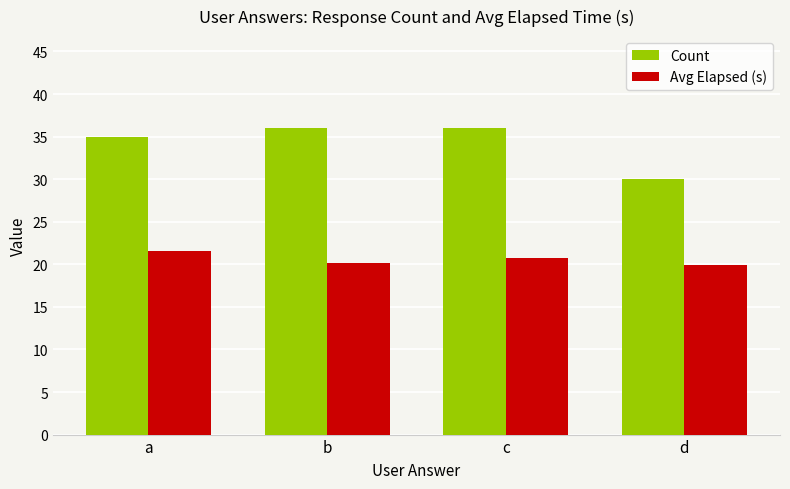

Is it true that Count equals 18.9 at b?

False